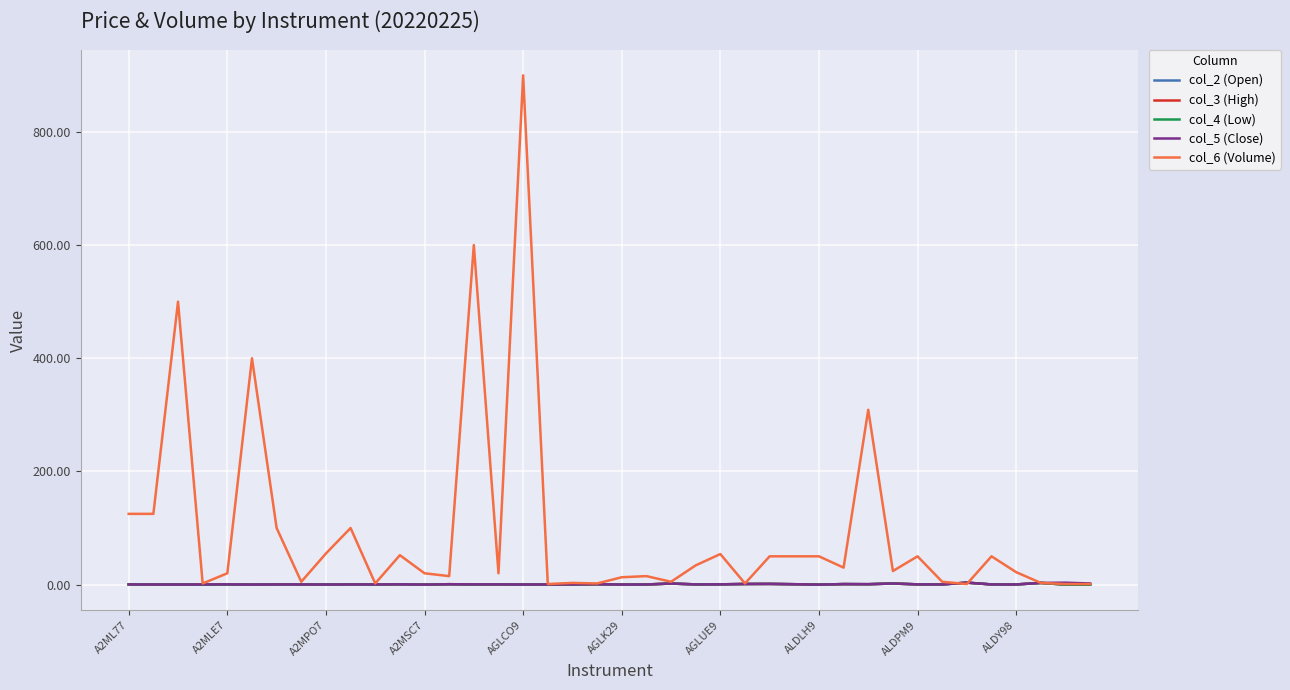

Which series has the largest total across all categories?

col_6 (Volume)